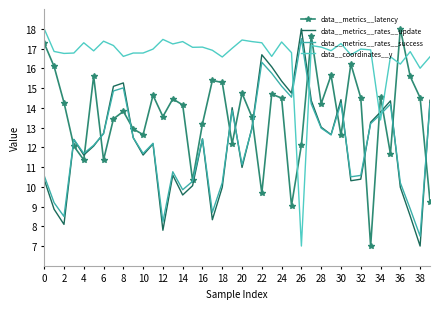

How many intersections are there between data__coordinates__y and data__metrics__rates__success?

4